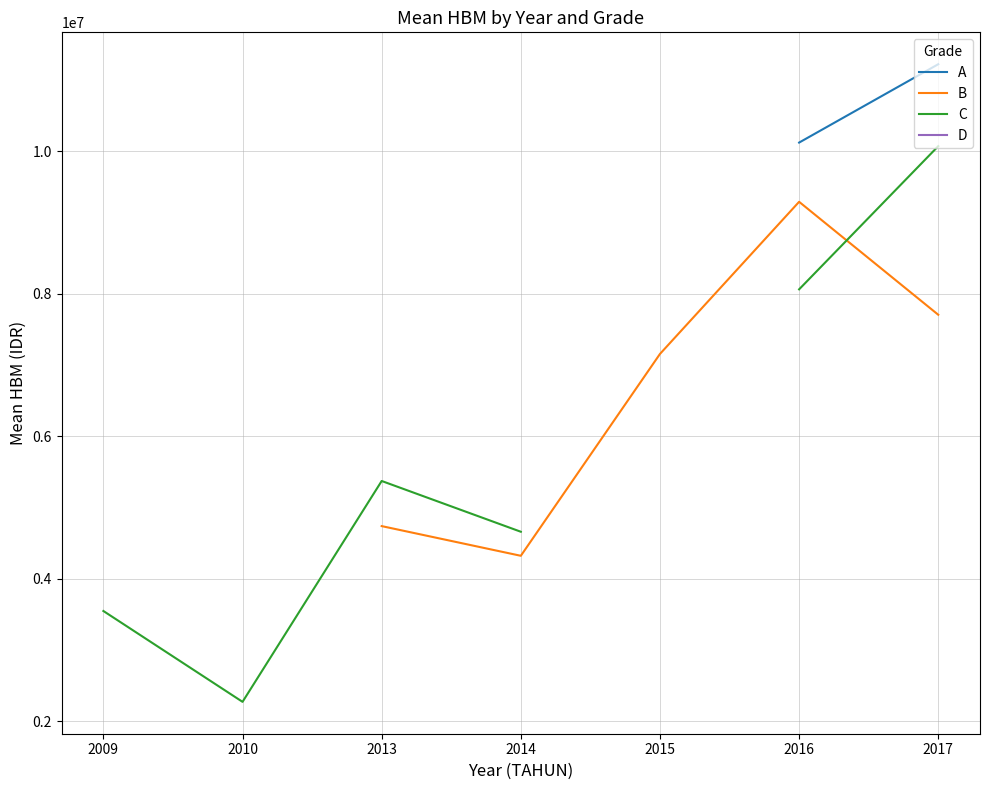

The B series shows 7708333.3 at 2017. True or false?

True